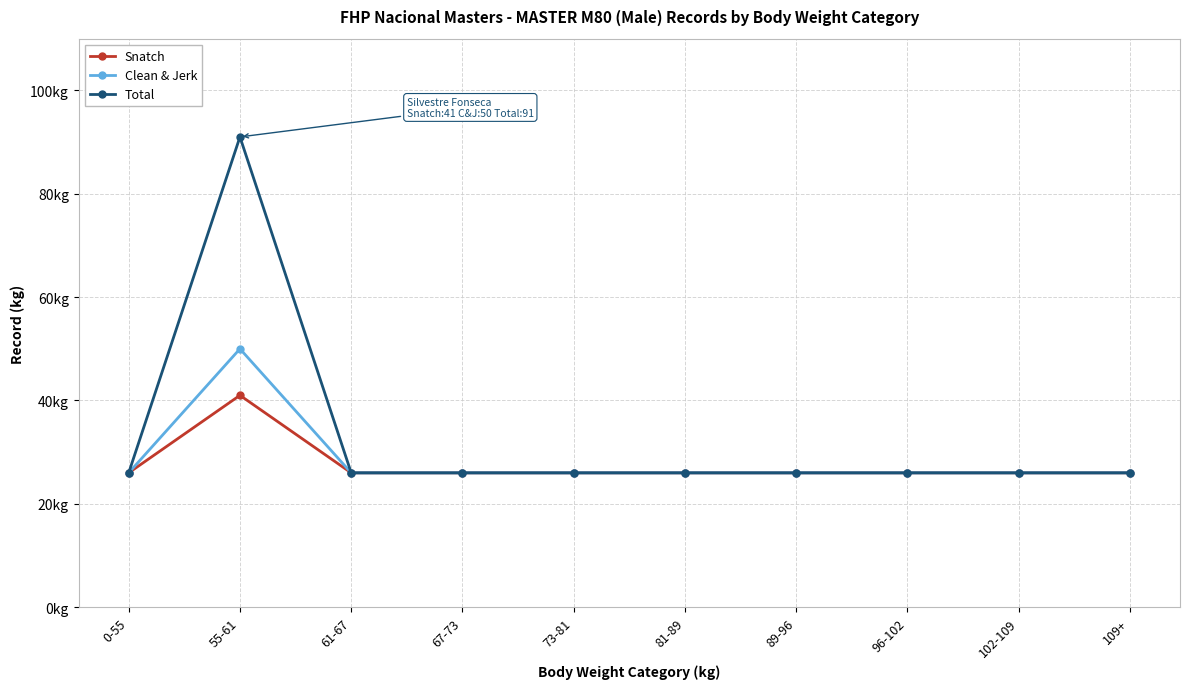

True or false: Total and Snatch cross at least once.

False